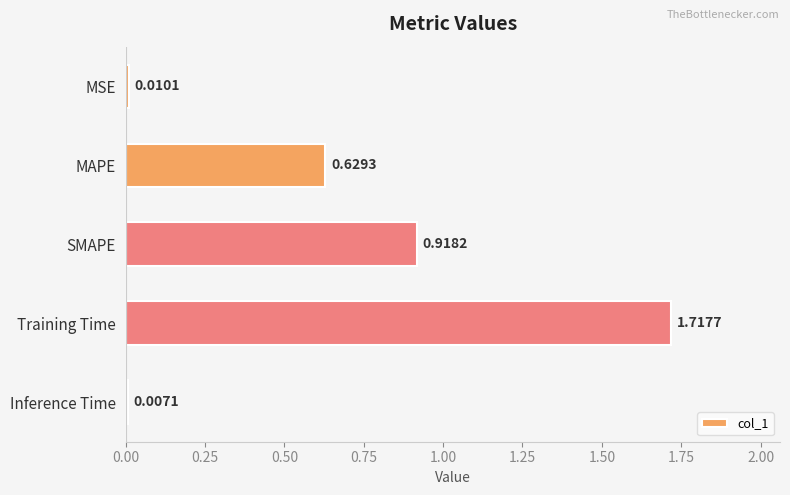

Between Inference Time and SMAPE, which is larger?

SMAPE